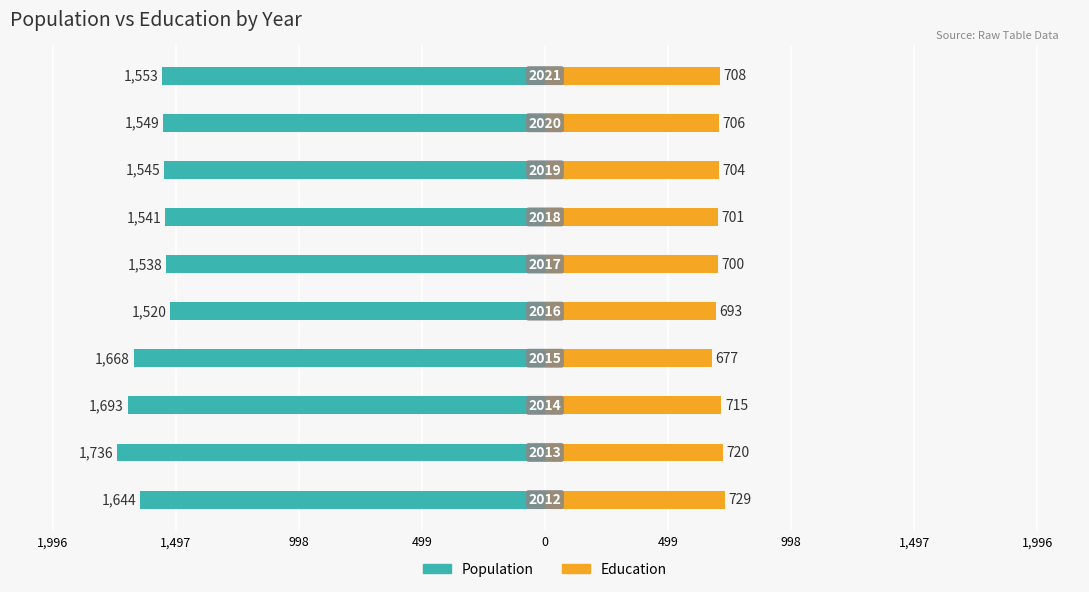

How many bars are there in each group?

2